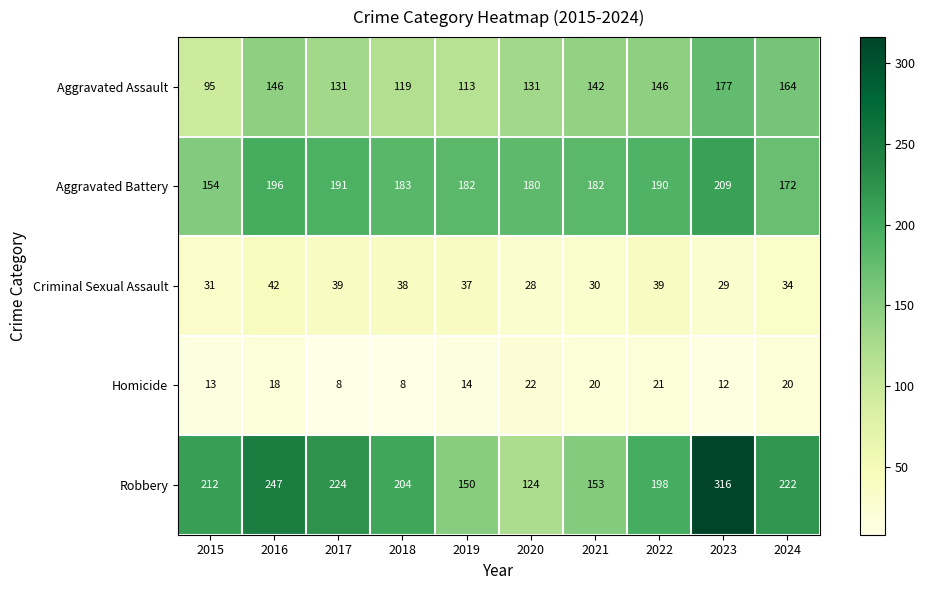

What is the lowest value of the Criminal Sexual Assault series?

28